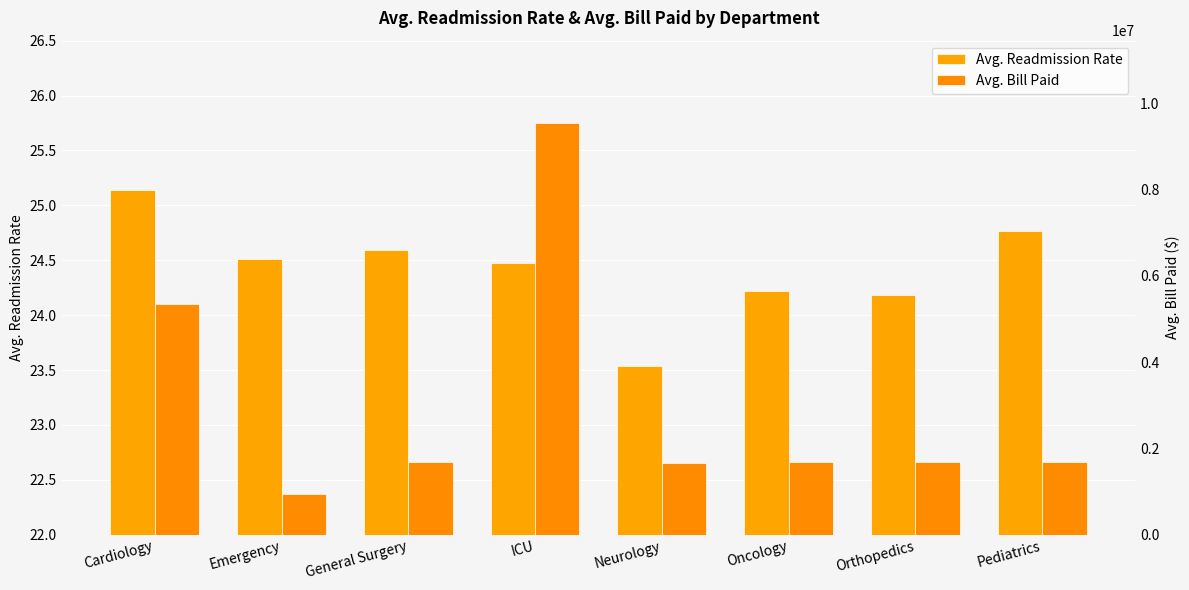

What is the total value across all series at Pediatrics?

1682014.3